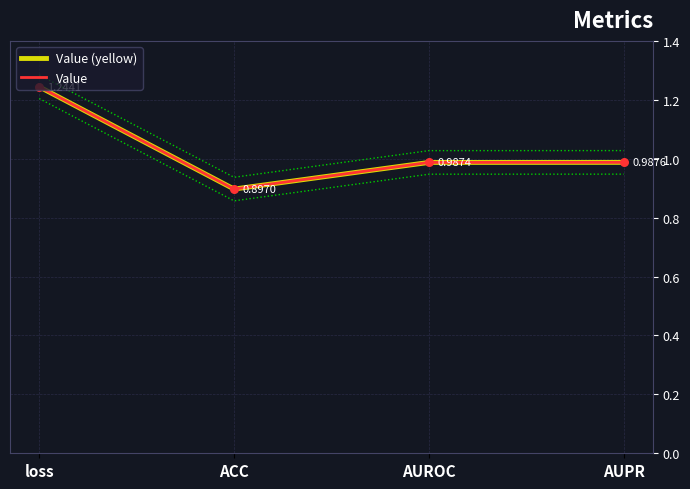

At which category is the sum across all series the highest?

loss